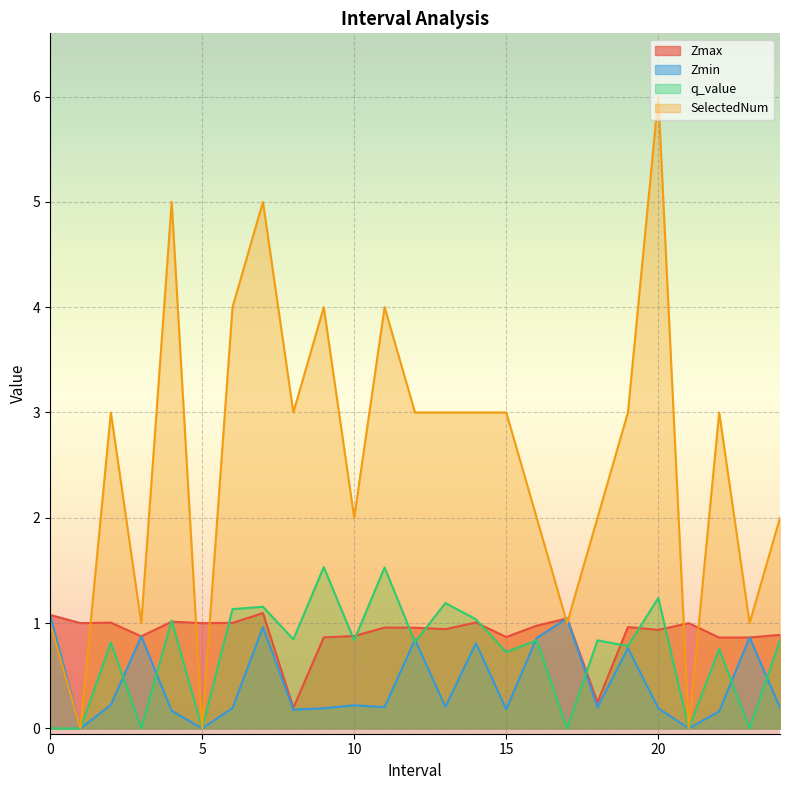

What is the approximate value of SelectedNum at 20?

6.0